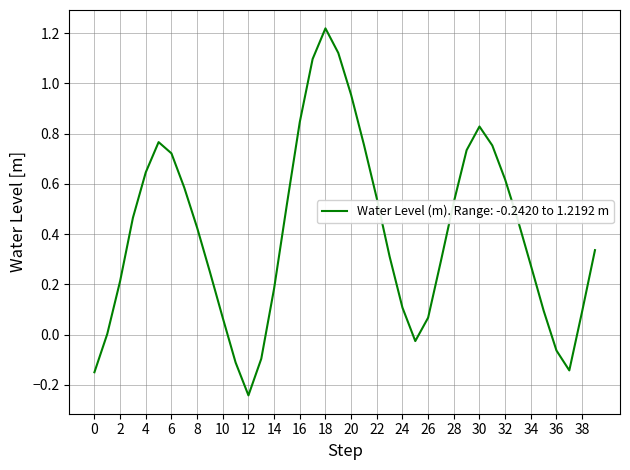

How many interior local valleys (lower than both neighbors) does the data have?

3